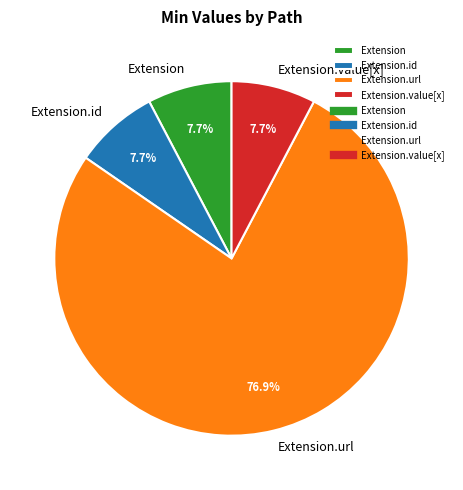

Approximately how many times larger is the value at Extension compared to Extension.value[x]?

1.0